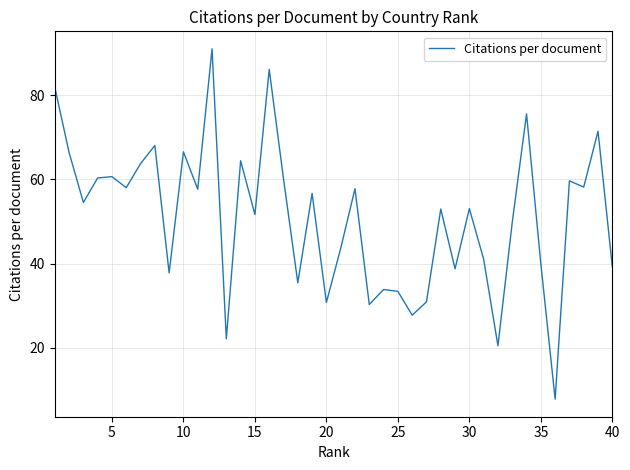

What is the smallest value displayed?

7.7